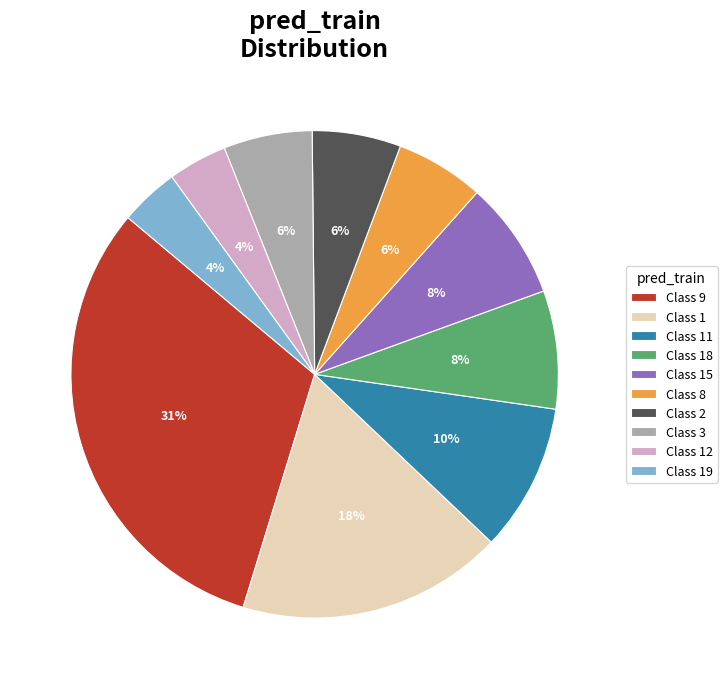

Approximately how many times larger is the value at Class 1 compared to Class 2?

3.0